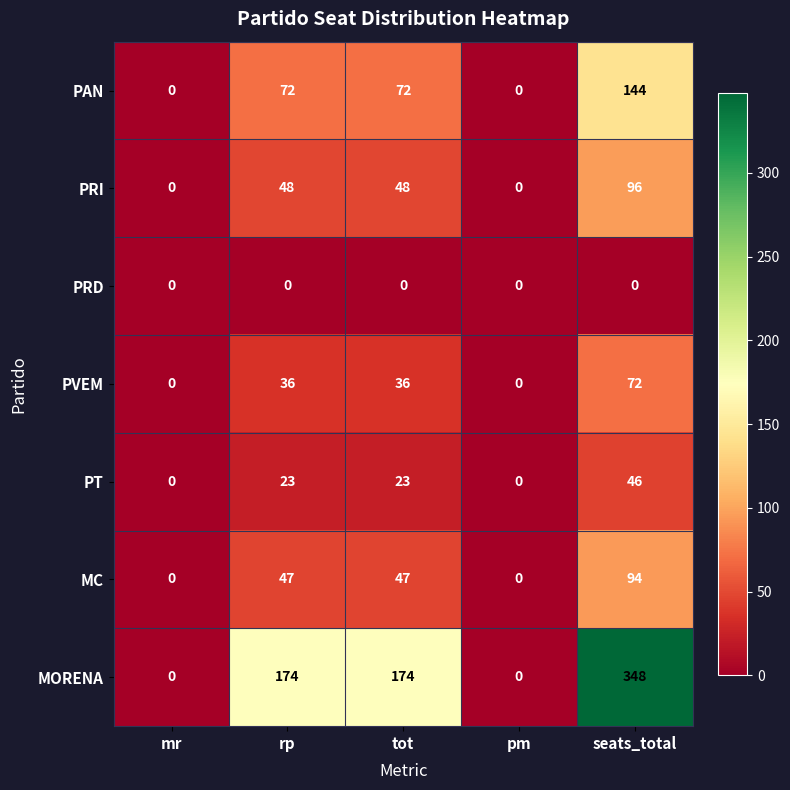

At which category is the sum across all series the highest?

seats_total